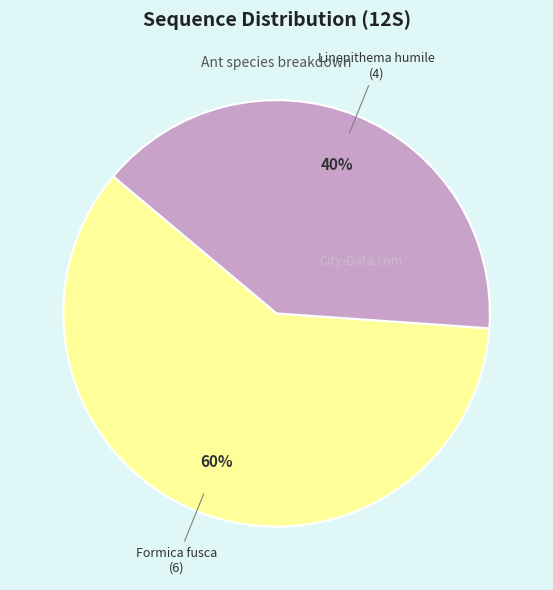

Is there any slice that represents more than half of the pie?

Yes